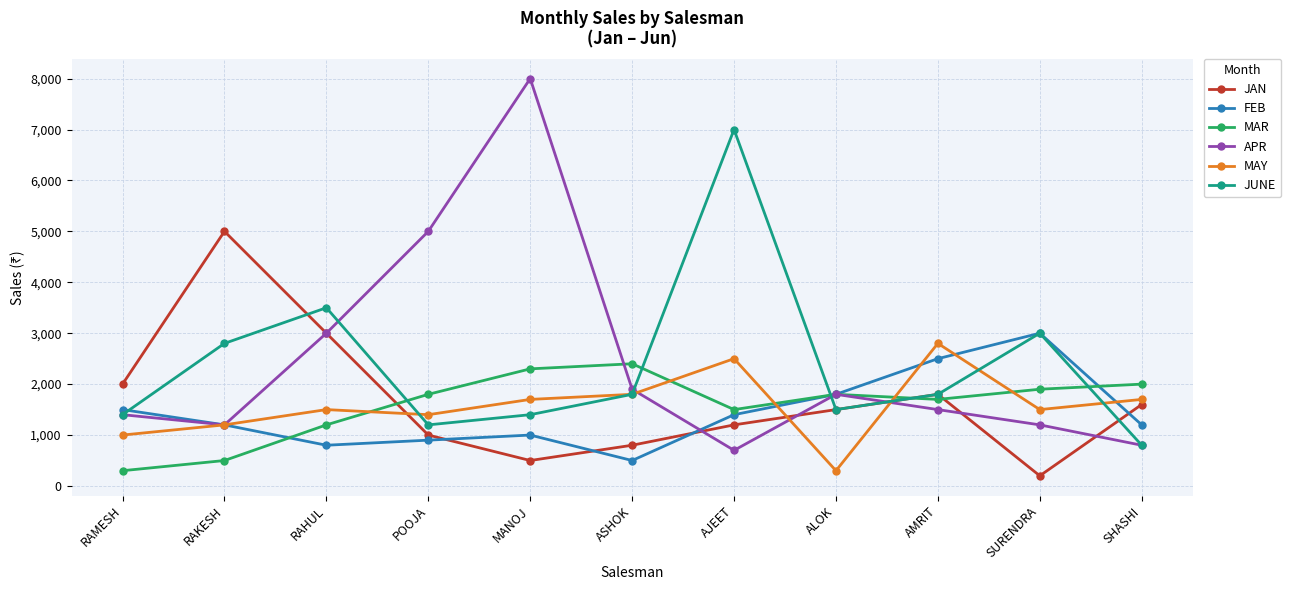

Which series changed the most between SURENDRA and SHASHI?

JUNE